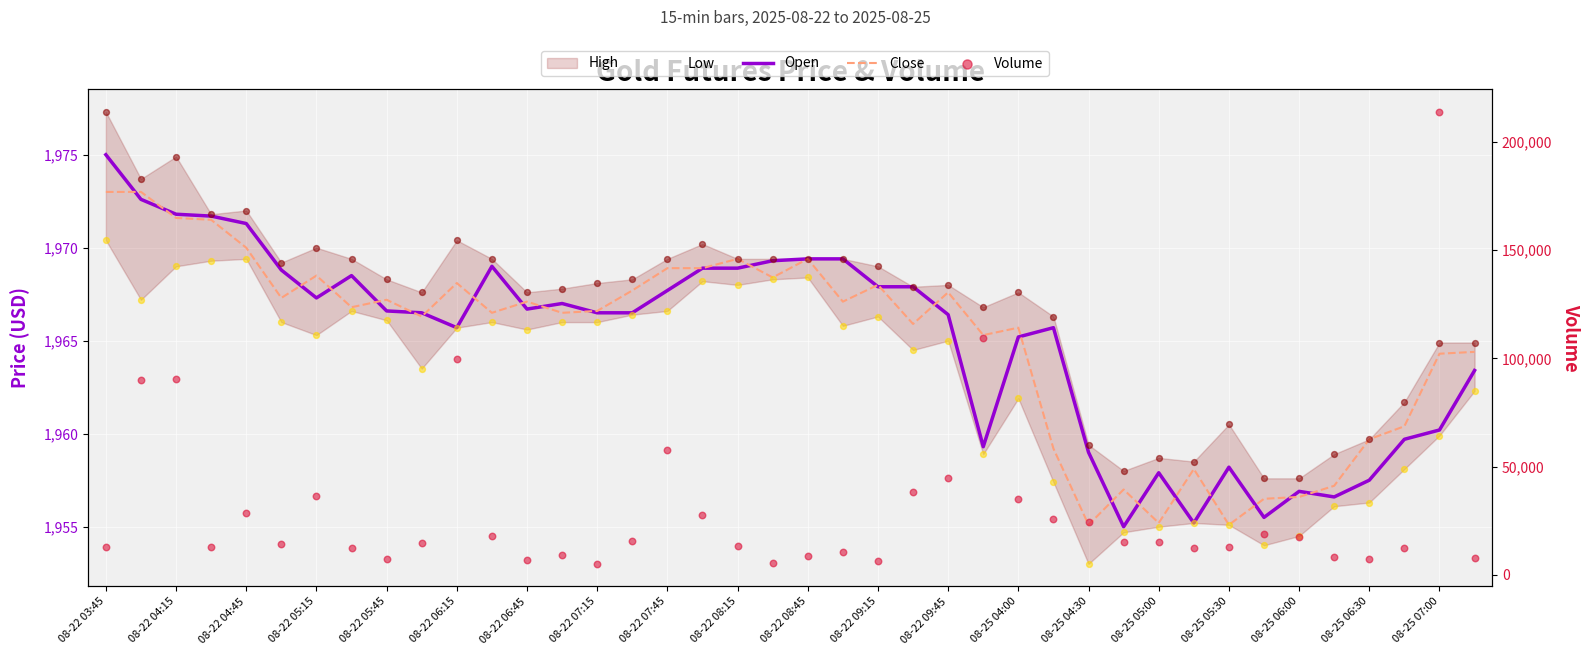

Which series reaches the minimum Y coordinate?

Open